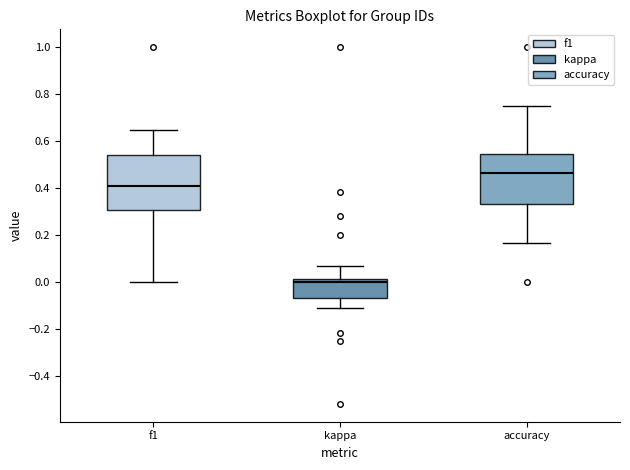

Which box's median line is the highest?

accuracy